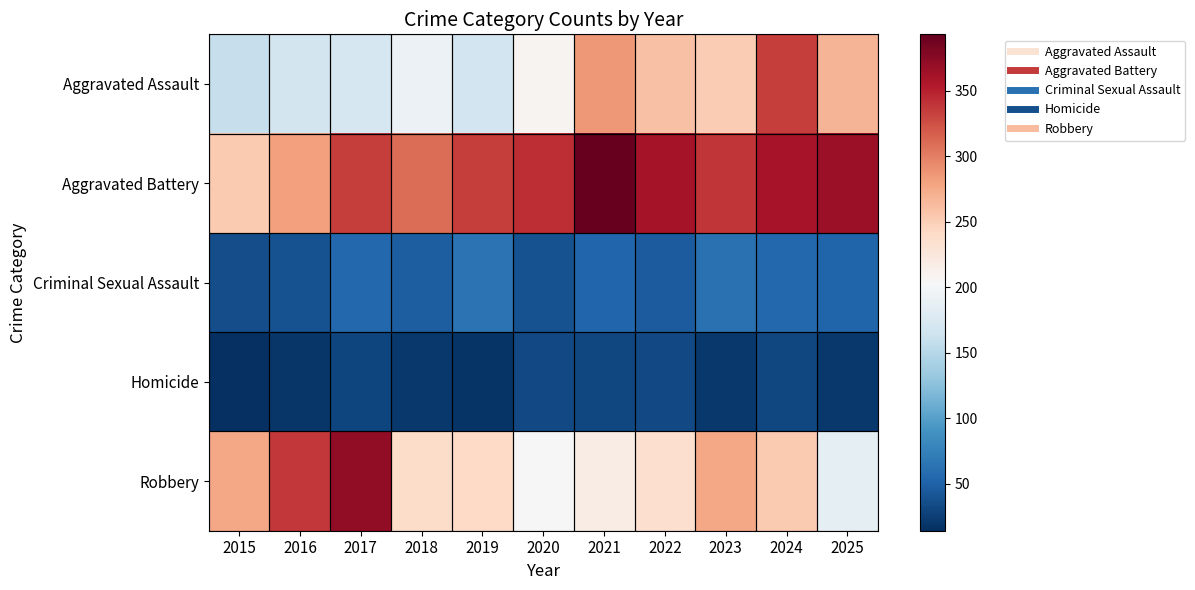

Between 2020 and 2024, which series saw the biggest shift?

Aggravated Assault